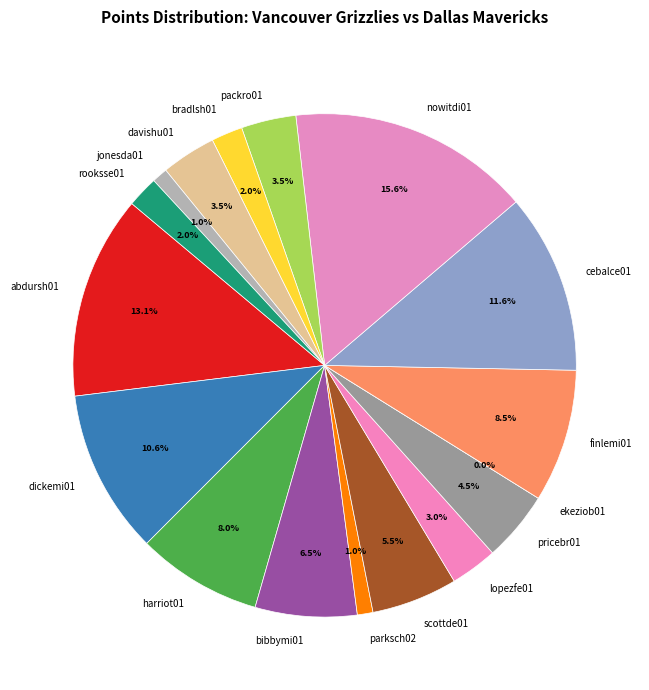

To the nearest percent, what is the difference between the largest and smallest slice percentages?

16%